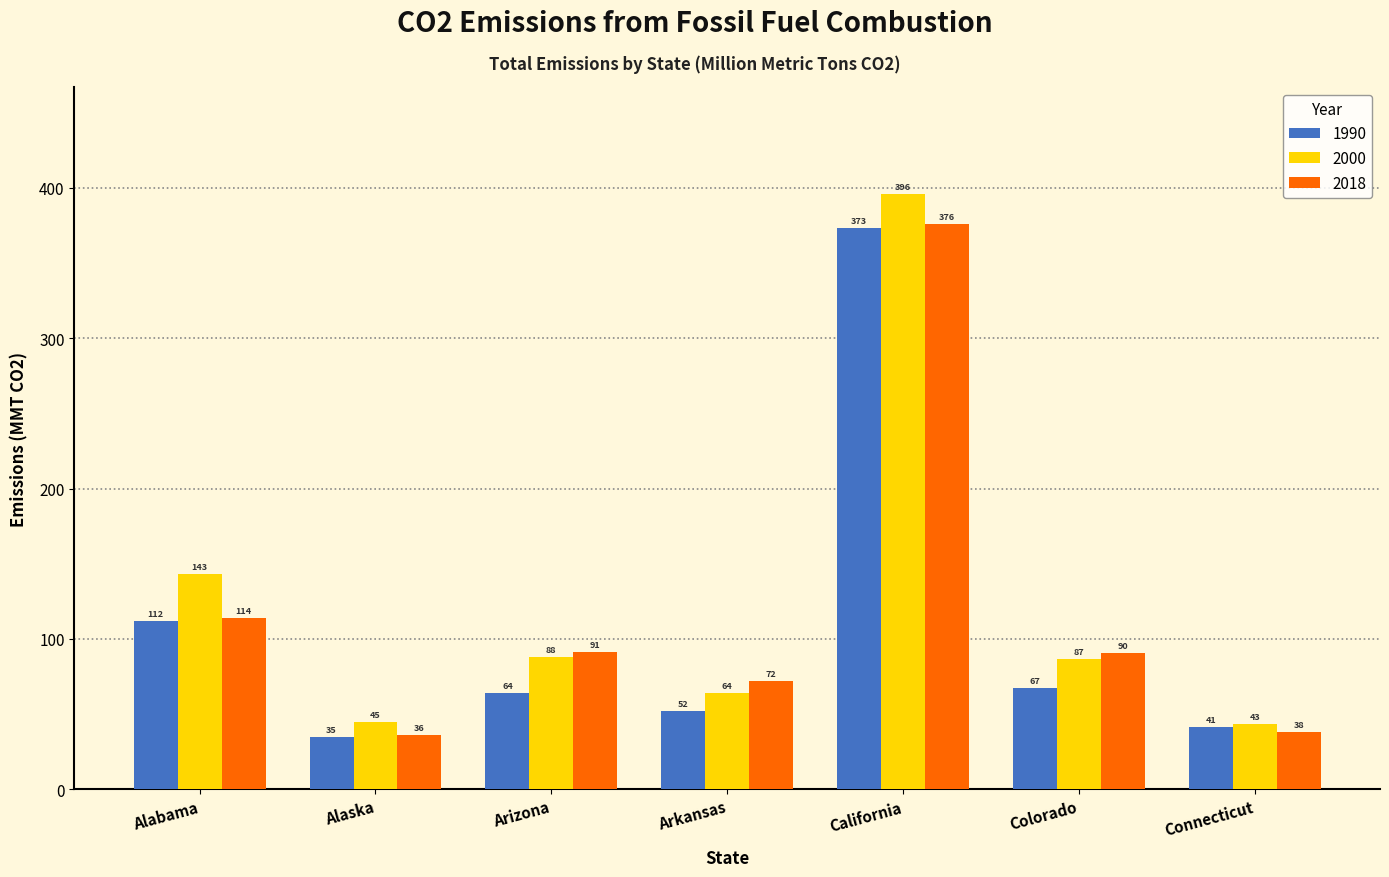

Which series has the widest spread of values?

2000